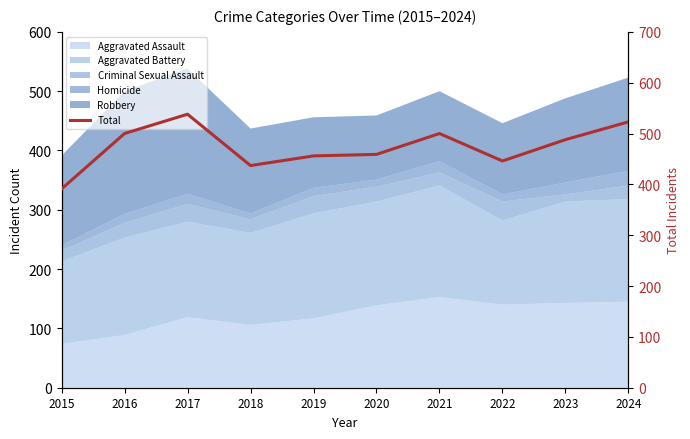

Which label corresponds to the smallest value in the chart?

2015